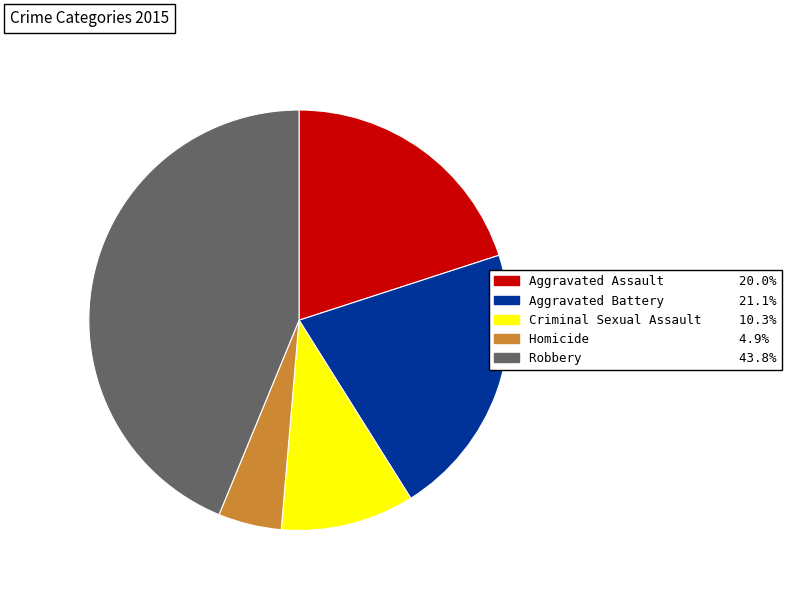

Is the sum of Criminal Sexual Assault 10.3% and Aggravated Battery 21.1% greater than half?

No